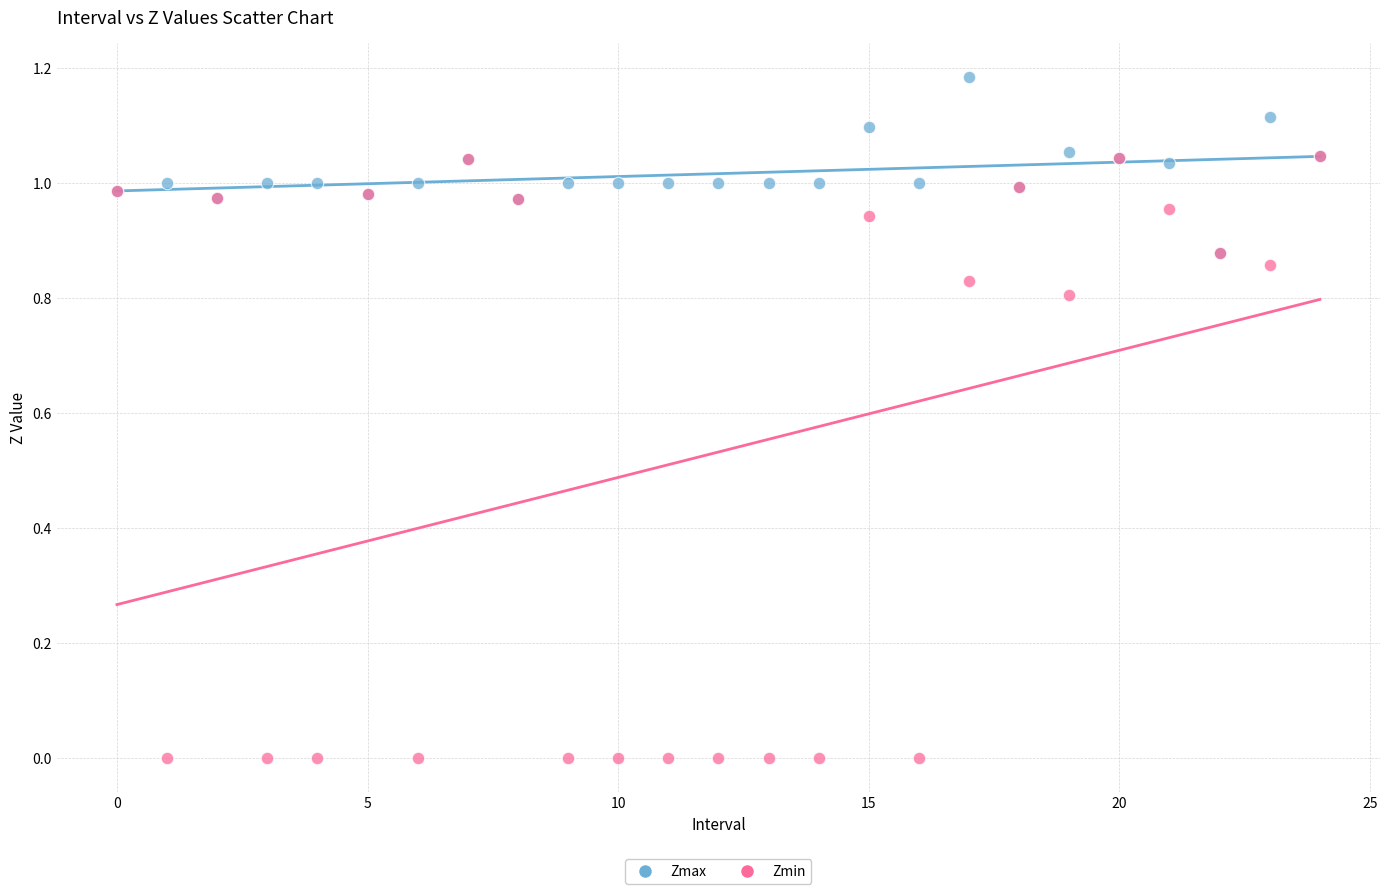

Which series contains the lowest Y value?

Zmin